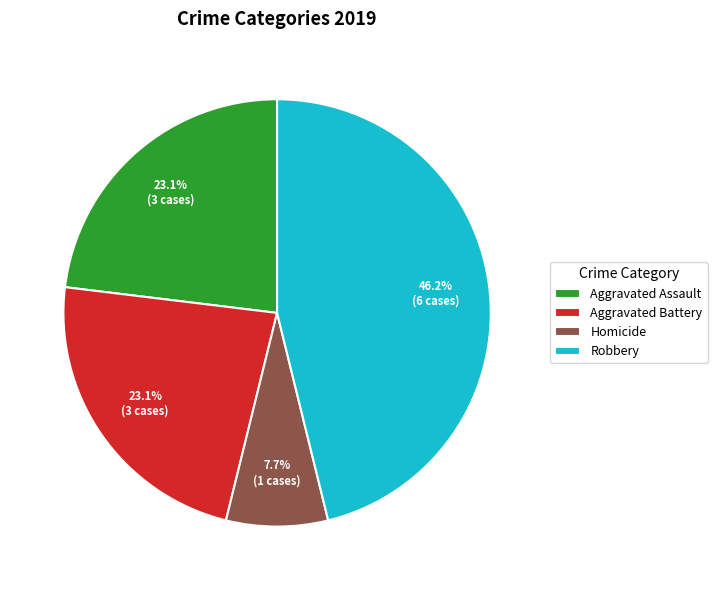

To the nearest percent, what portion does Robbery represent?

46%